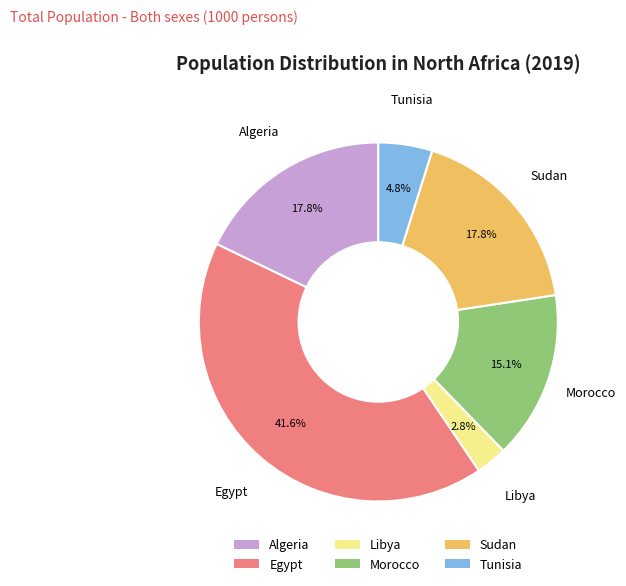

True or false: Sudan accounts for 18% of the total.

True